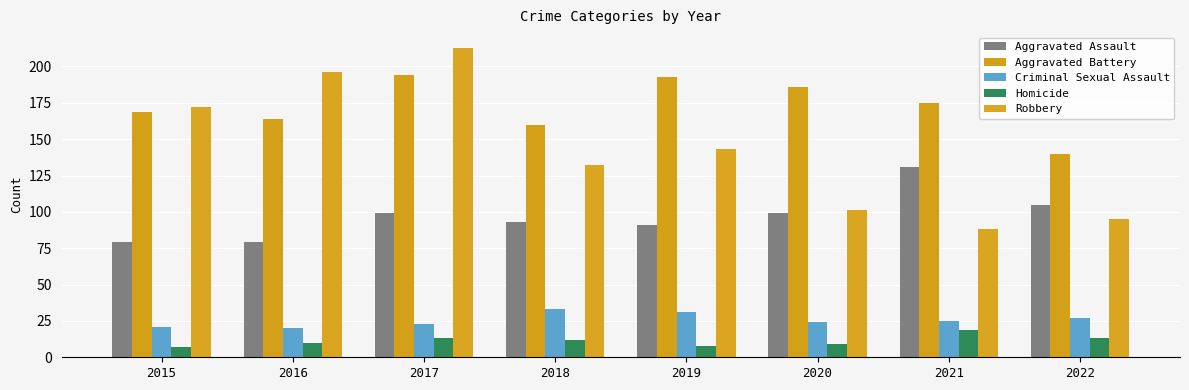

What is the value of the Robbery bar at the 4th from the left?

132